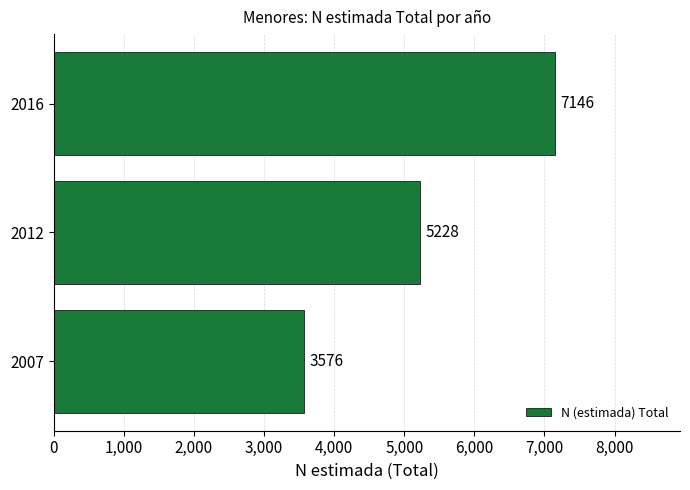

The chart shows a value of 7146 at 2016. True or false?

True